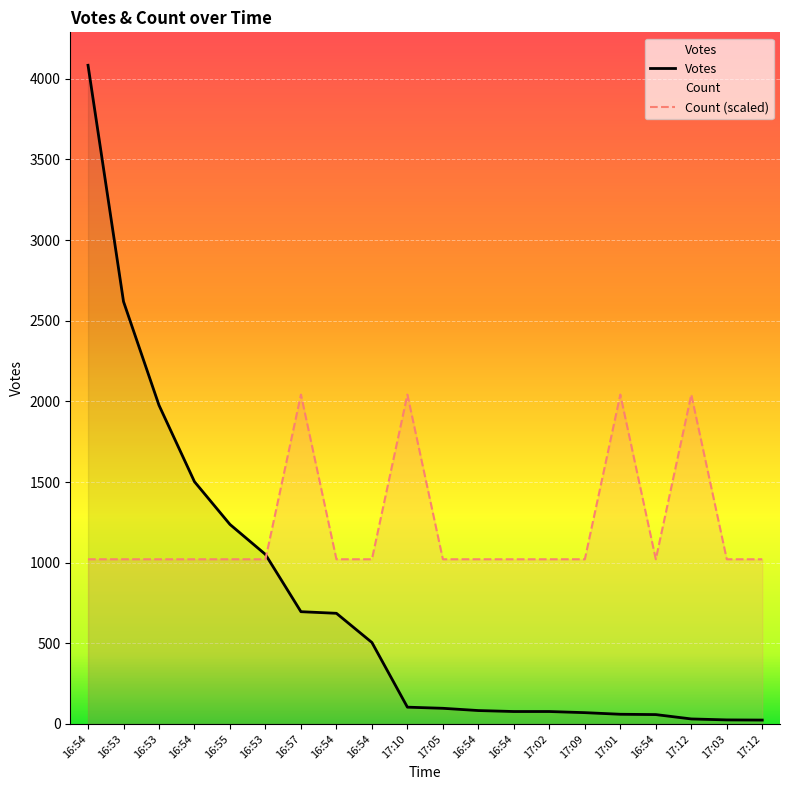

Read the Count value at 17:09, to the nearest 100.

1000